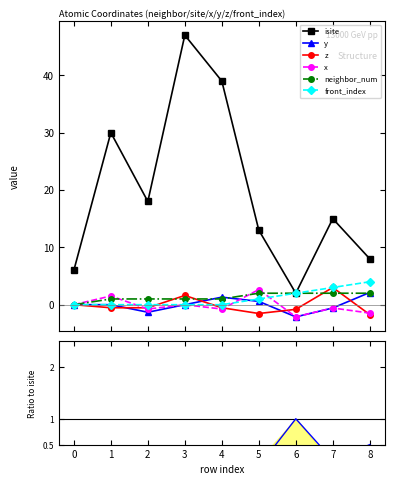

What is the difference between the maximum and second lowest values in the isite series?

41.0